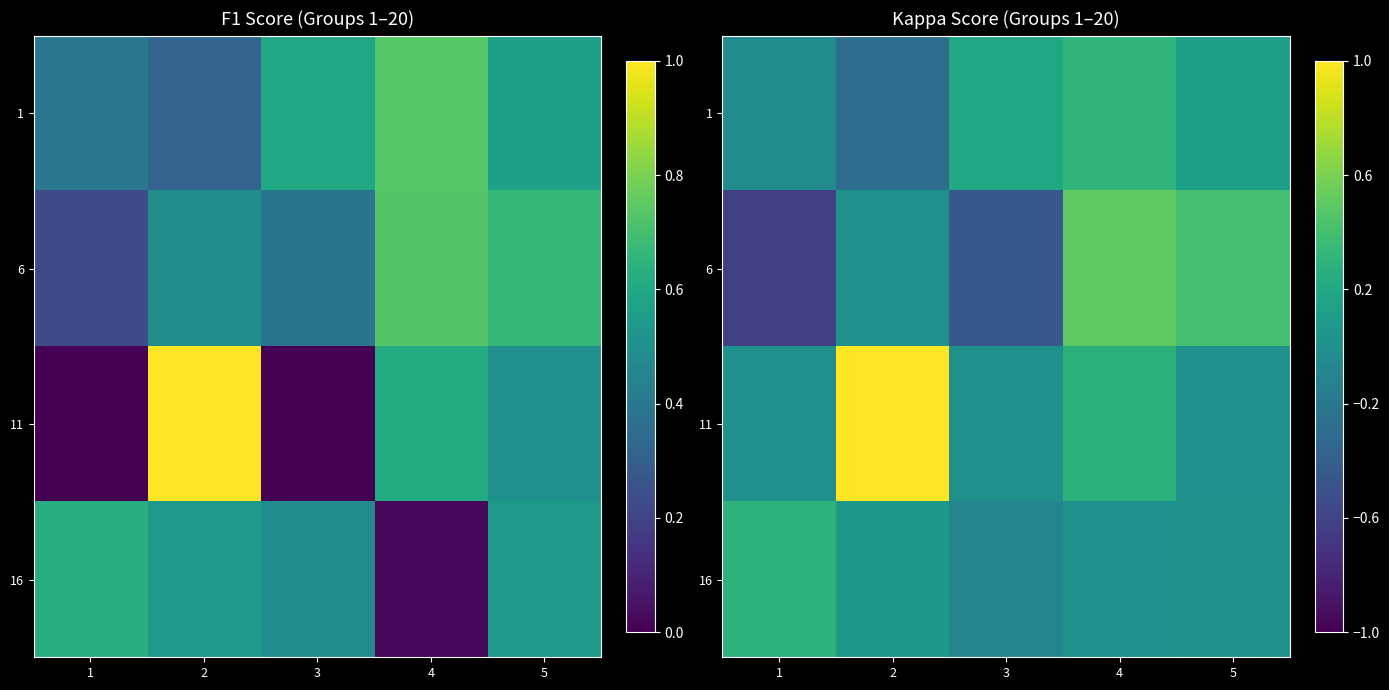

What is the total value across all series at 2?

0.8